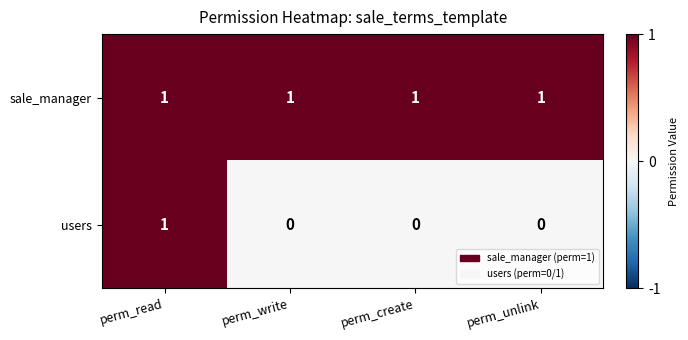

Reading right to left, transcribe all the data shown in this chart.

sale_manager: perm_unlink=1	perm_create=1	perm_write=1	perm_read=1
users: perm_unlink=0	perm_create=0	perm_write=0	perm_read=1